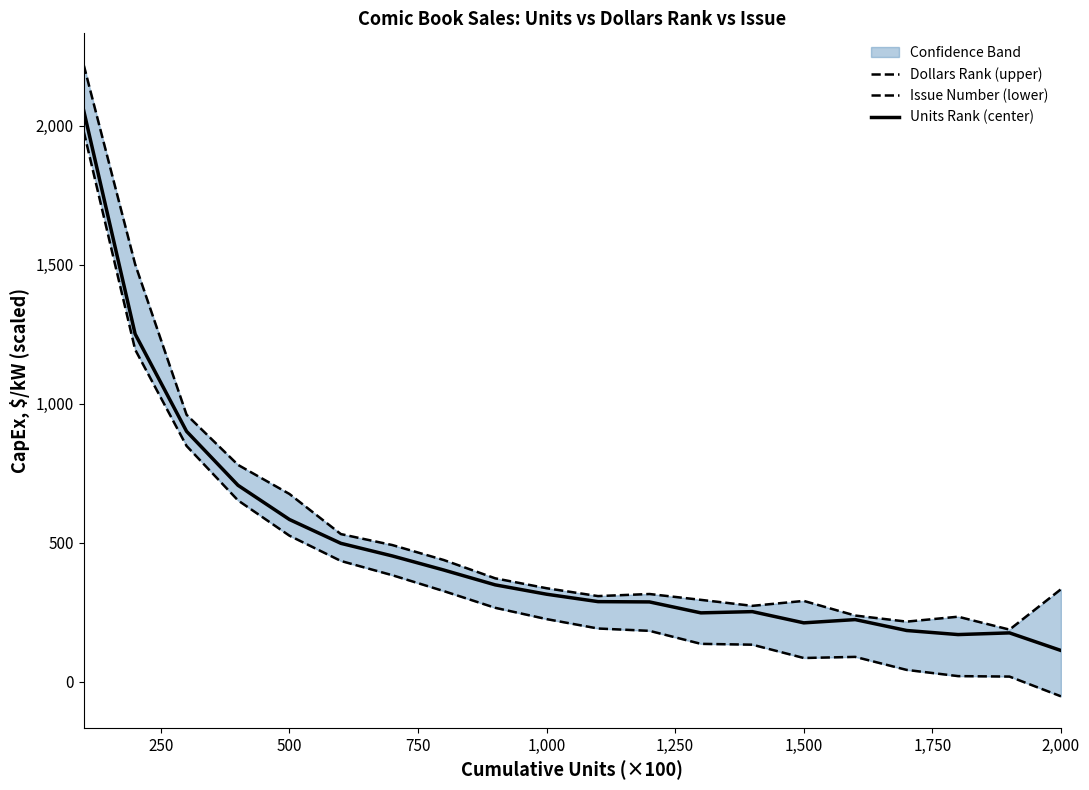

What is the average value of the Units Rank (center) series?

483.5